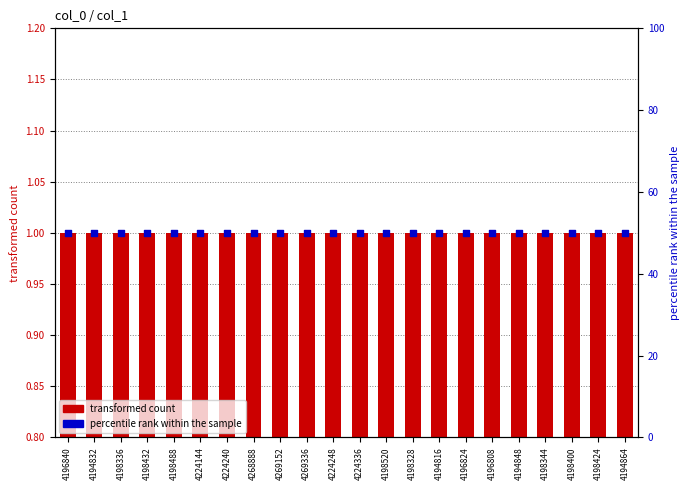

At how many categories does at least one series exceed 36?

22